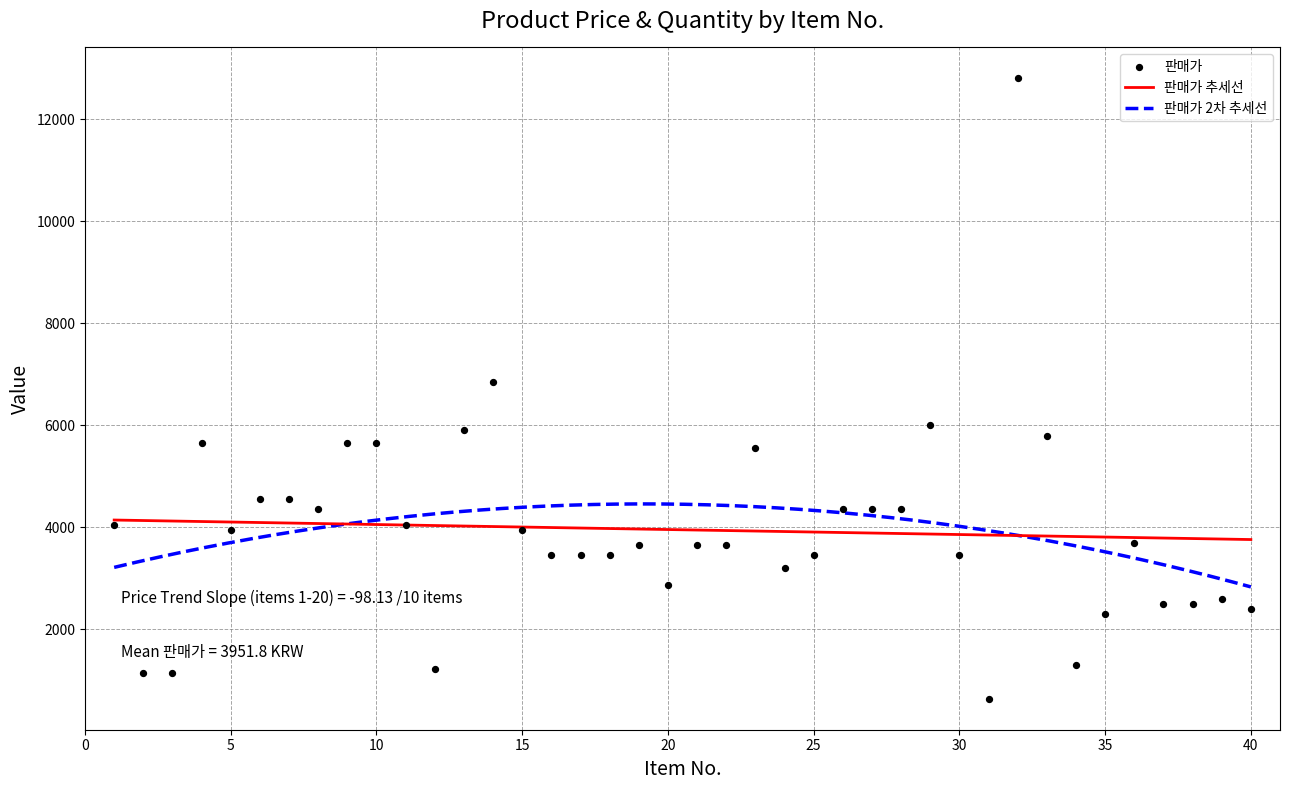

What is the lowest value of the 판매가 추세선 series?

3760.4